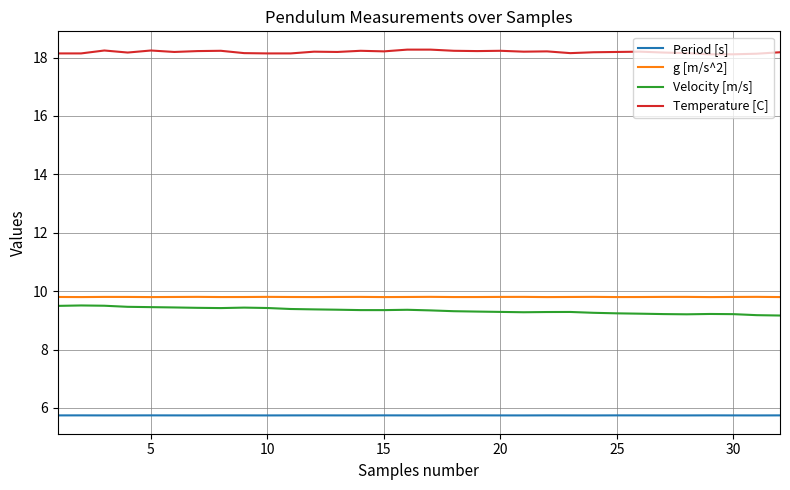

True or false: Period [s] and Temperature [C] intersect in this chart.

False